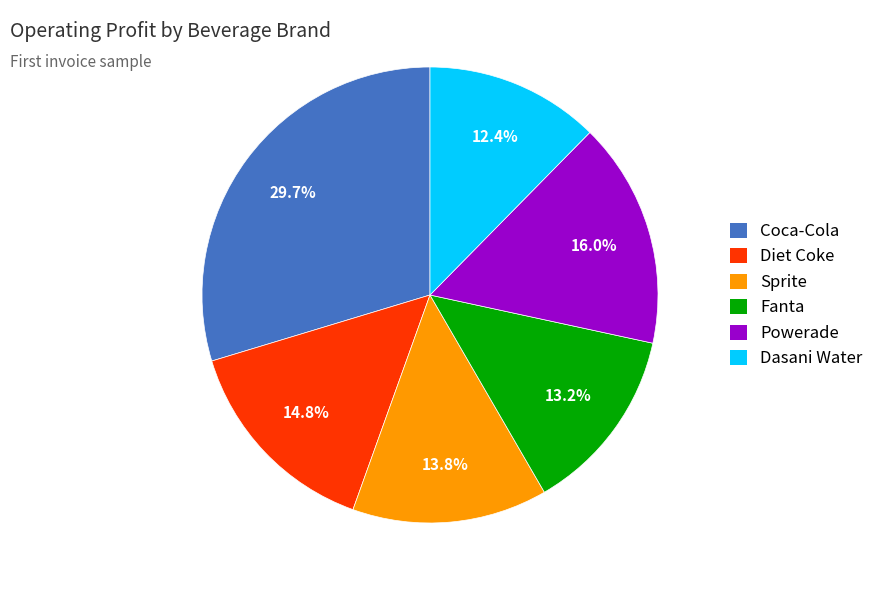

What is the smallest slice in the pie chart?

Dasani Water